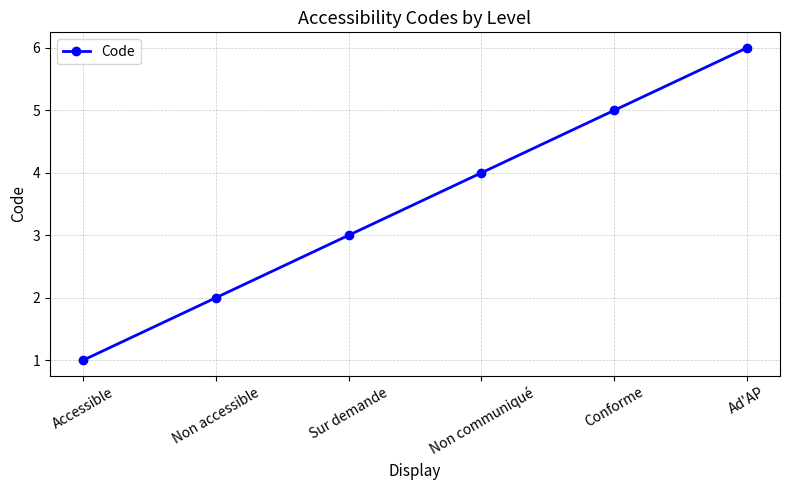

True or false: there are more than 0 points higher than both neighbors.

False